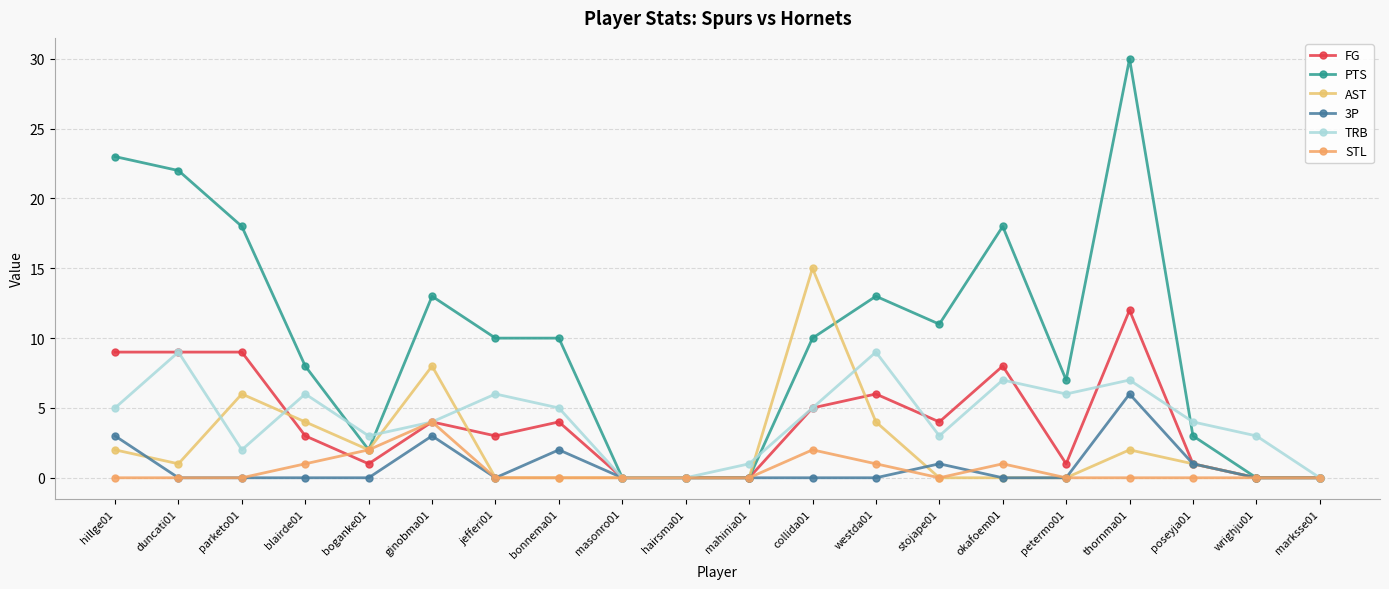

How many distinct data groups are displayed?

6